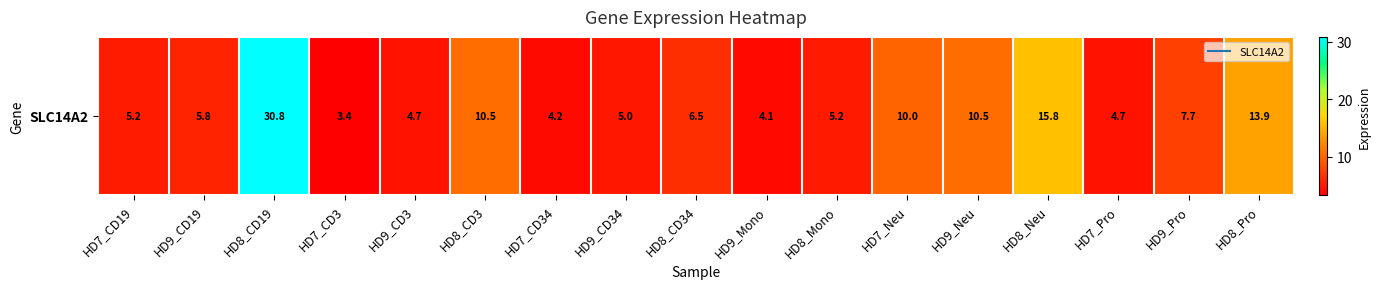

Reading left to right, transcribe all the data shown in this chart.

5.2	5.8	30.8	3.4	4.7	10.5	4.2	5.0	6.5	4.1	5.2	10.0	10.5	15.8	4.7	7.7	13.9